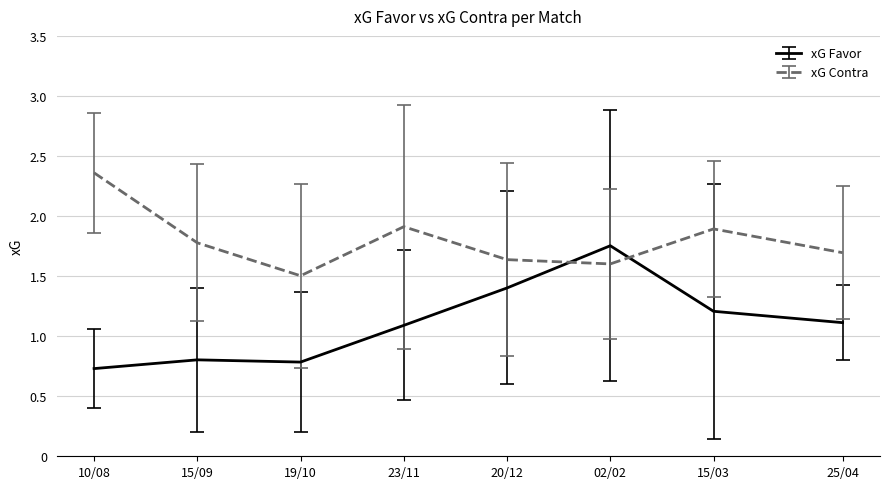

Where is the first local minimum for xG Favor?

19/10